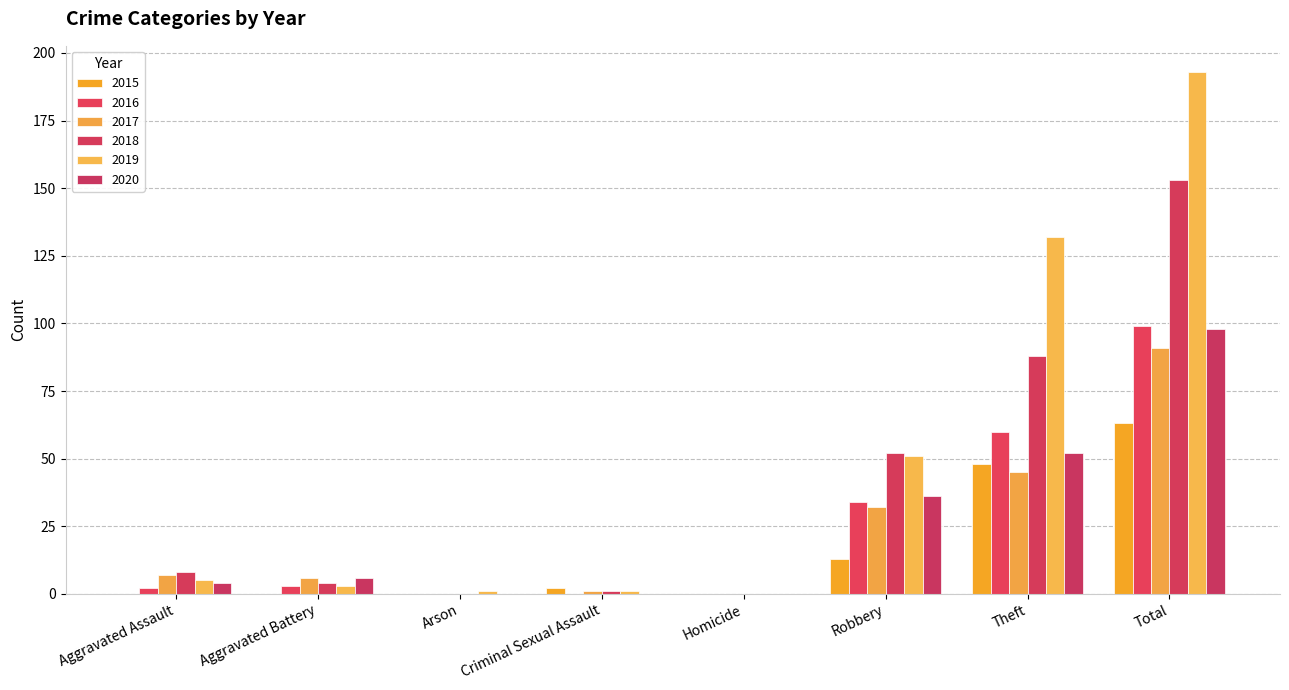

What is the total value across all series at Total?

697